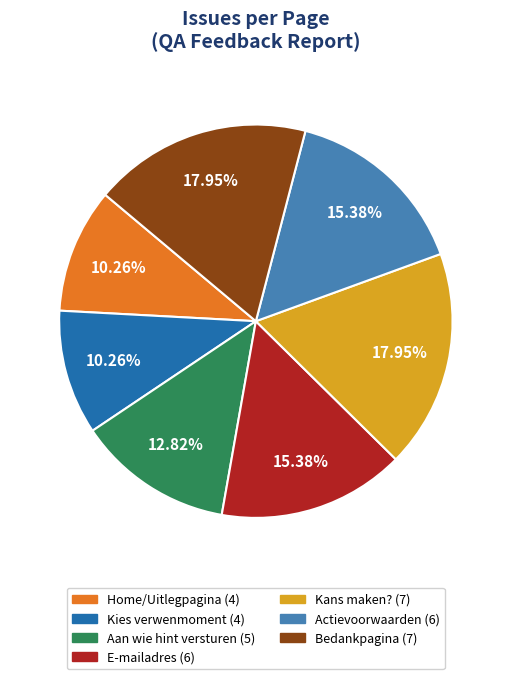

Is Aan wie hint versturen the majority of the pie?

No